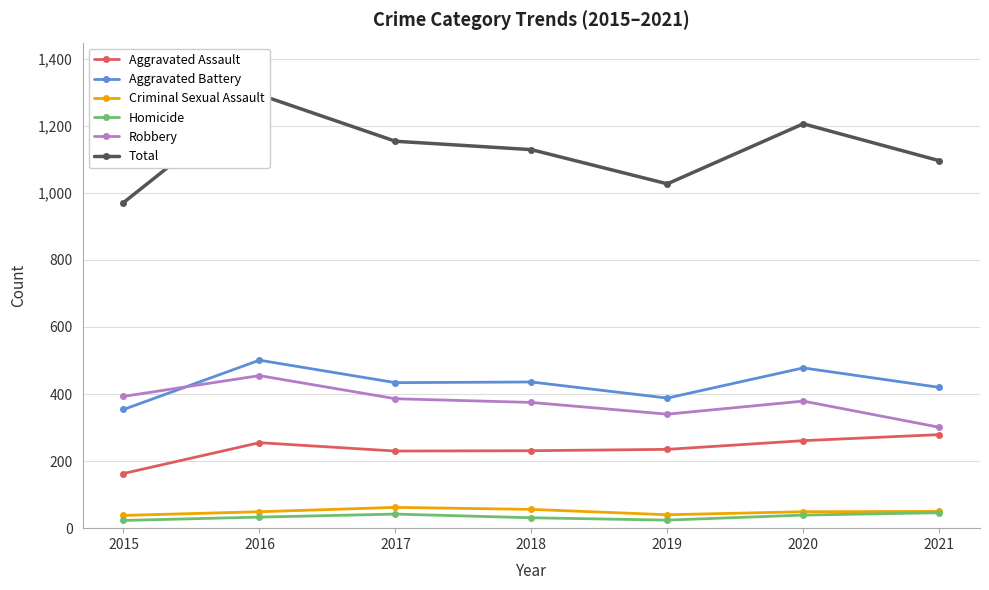

How many times do Robbery and Aggravated Battery cross each other?

1